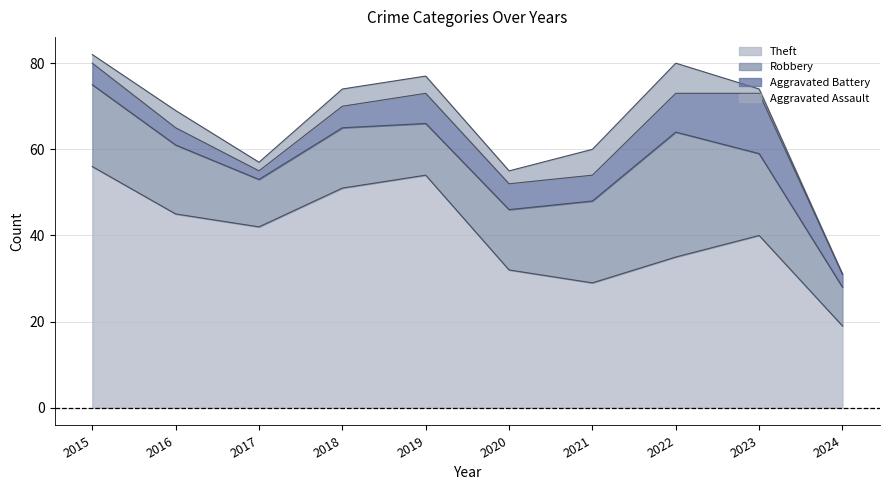

What is the lowest value of the Theft series?

19